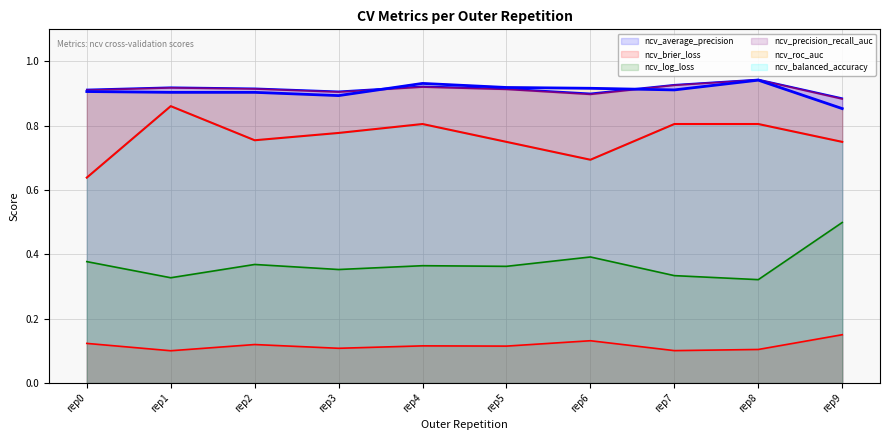

True or false: ncv_precision_recall_auc has a value of 1.6 at rep8.

False